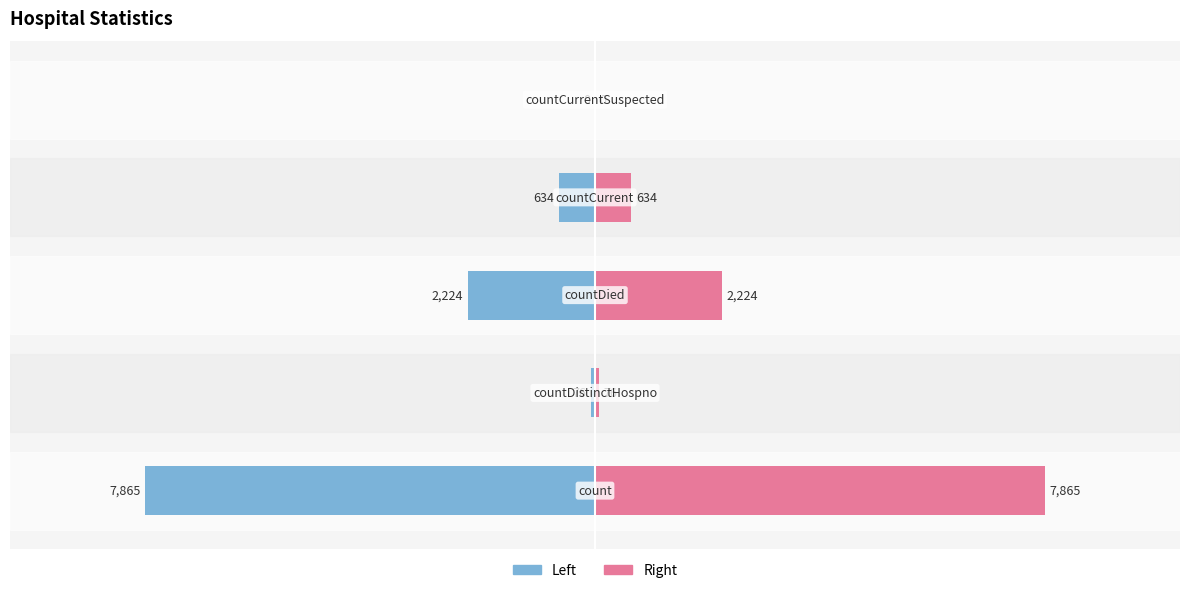

Rank the series at 0 from lowest to highest value.

Value (Left), Value (Right)